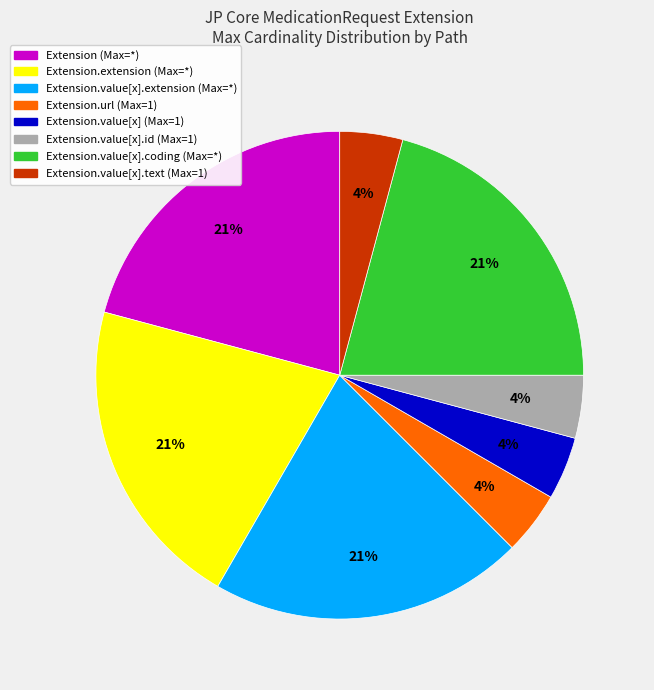

Does any single category account for the majority?

No